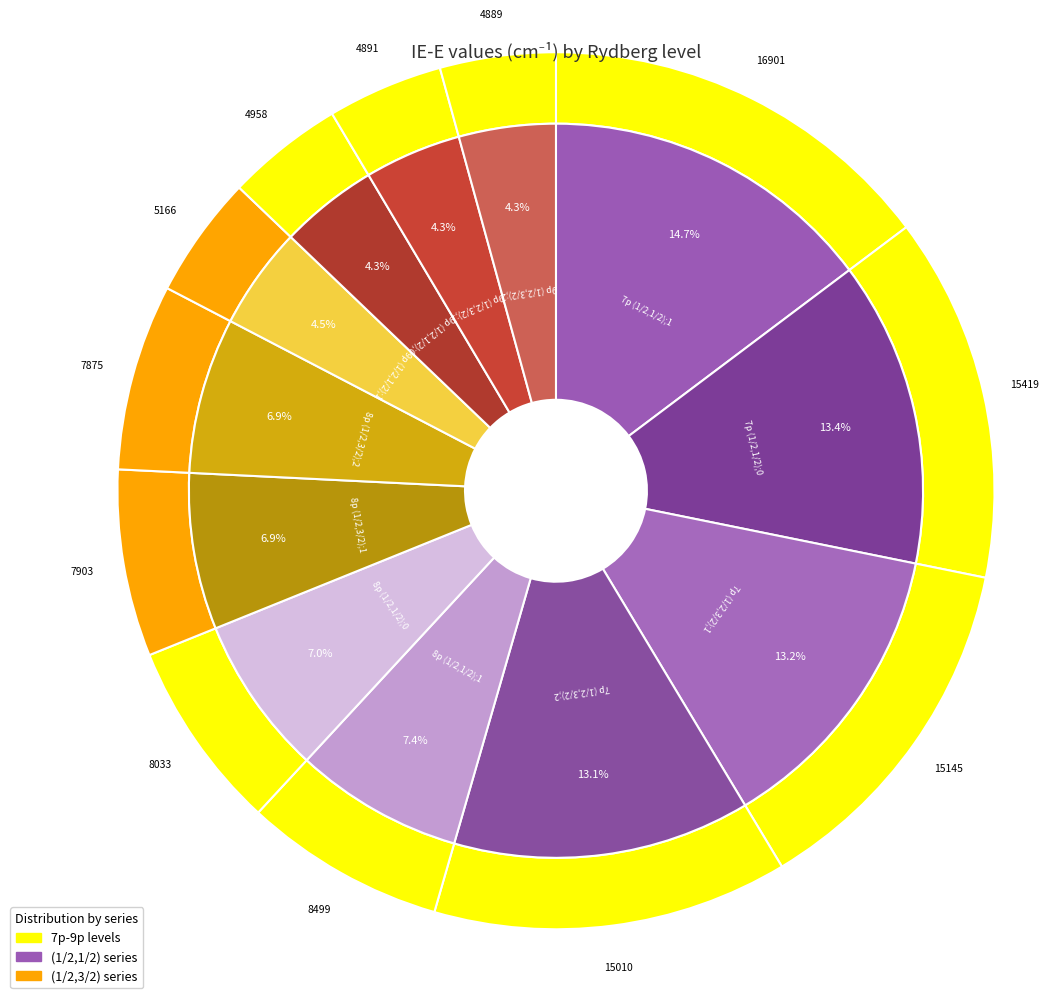

Which slice is the largest?

7p (1/2,1/2);1